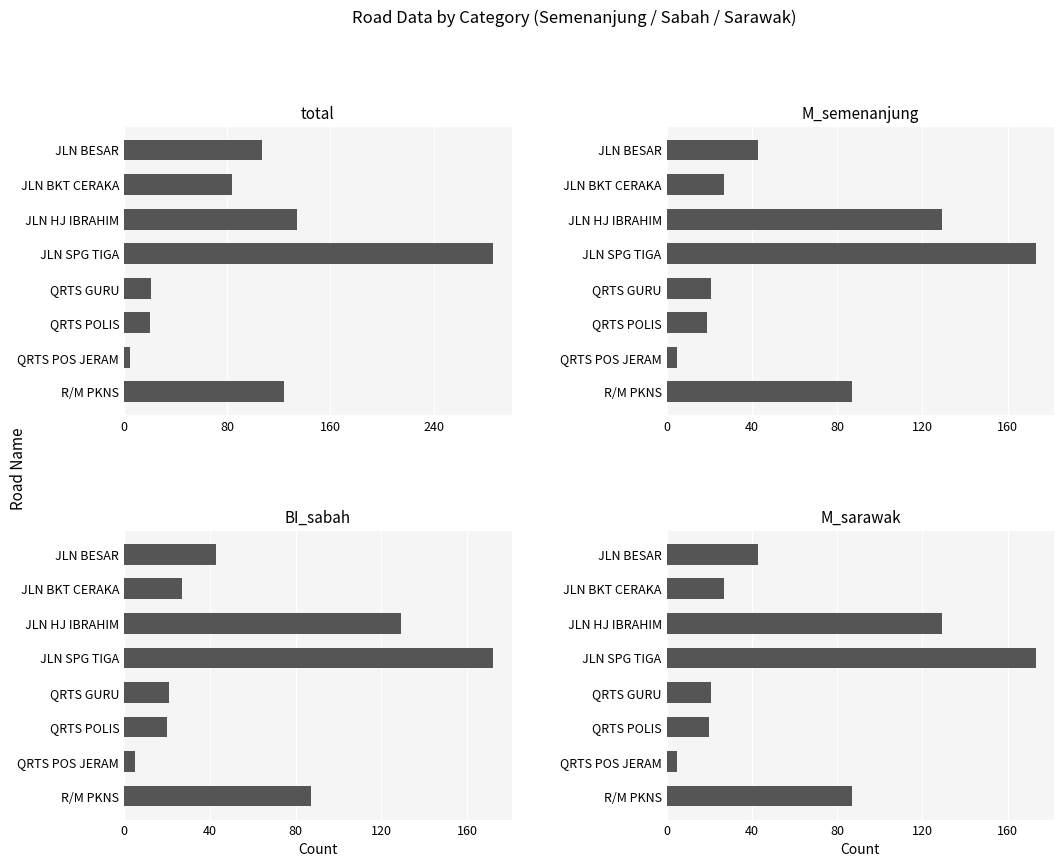

What is the sum of all M_semenanjung values?

504